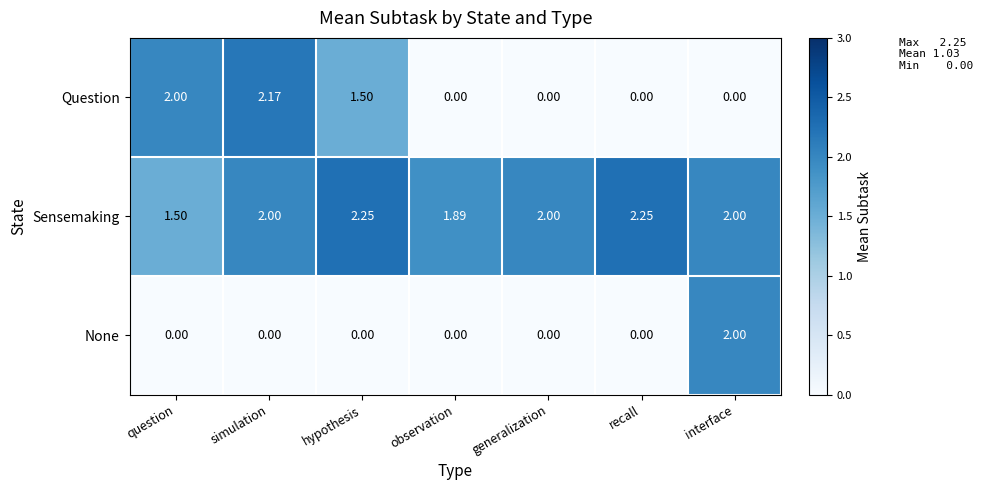

At which category is the sum across all series the highest?

simulation